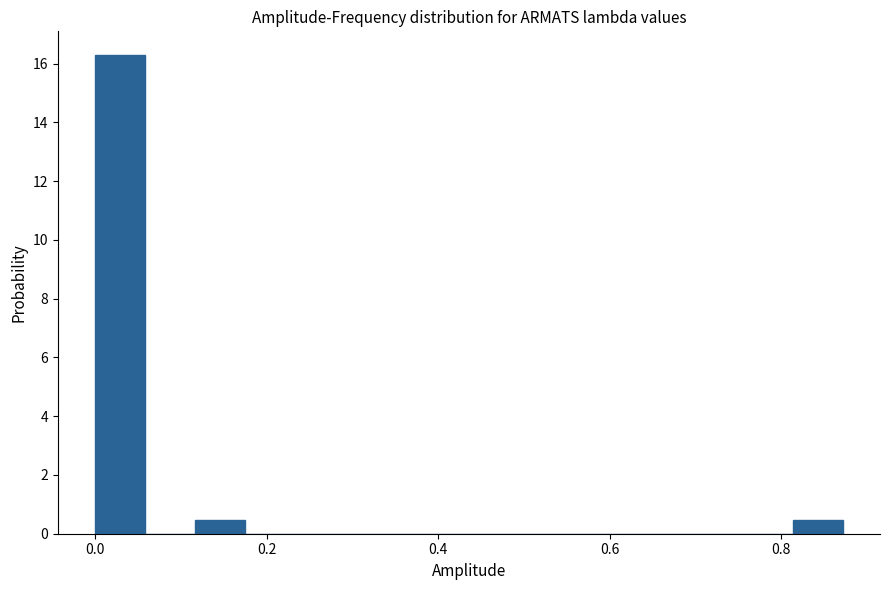

Around what value on the x-axis is the tallest bar? Give the approximate position of its centre, as read against the axis.

0.02